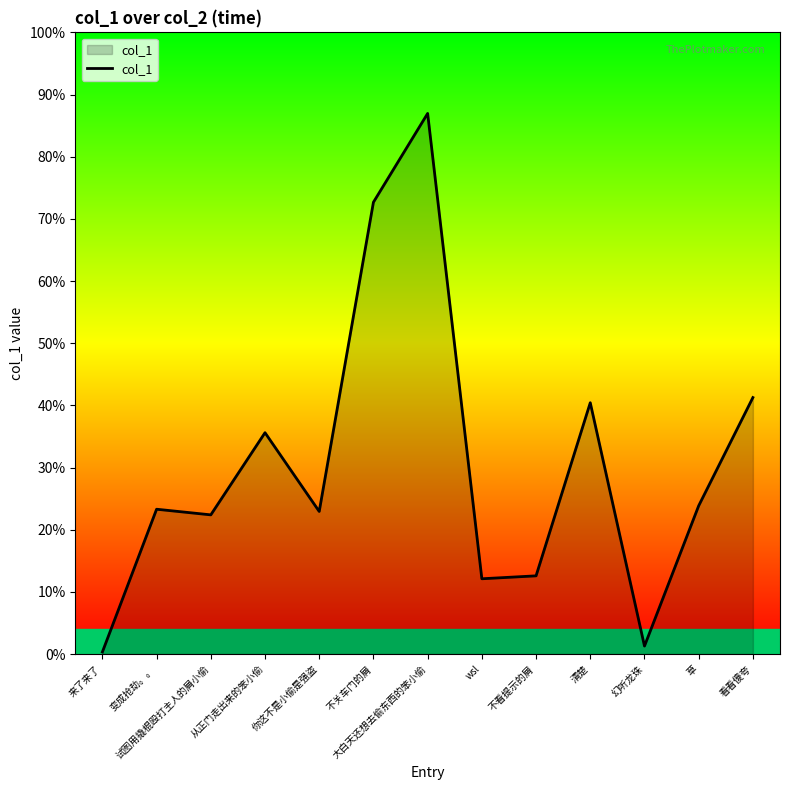

Between 清楚 and 变成抢劫。。, which is larger?

清楚